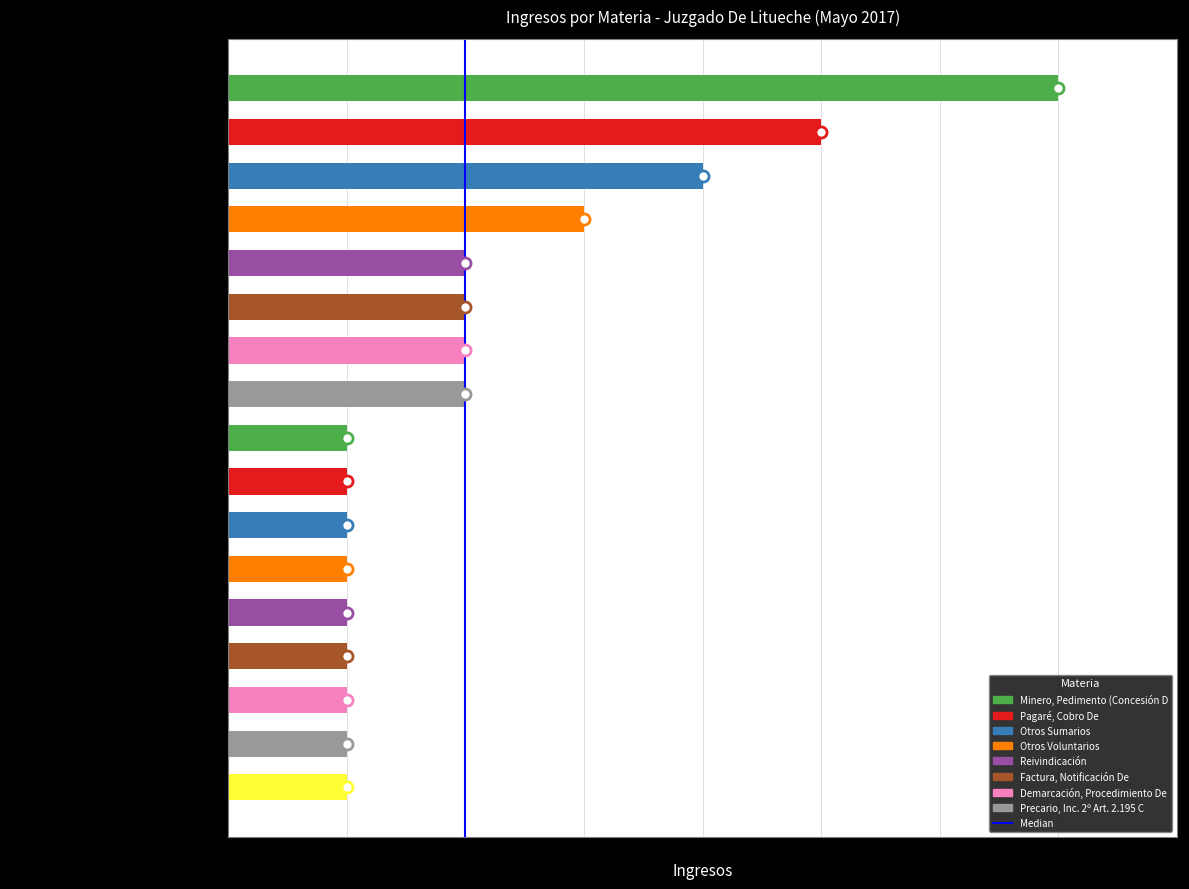

Is it true that the value at Otras Medidas Prejudiciales is 0?

False